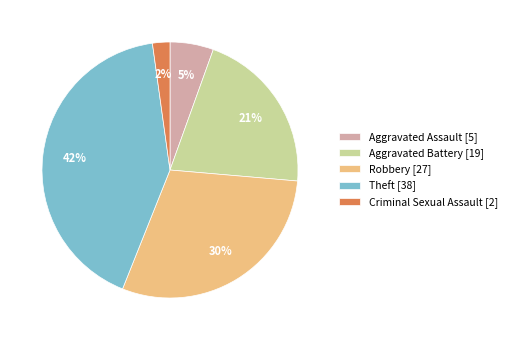

What is the ratio of the value at Robbery [27] to the value at Theft [38]?

0.7